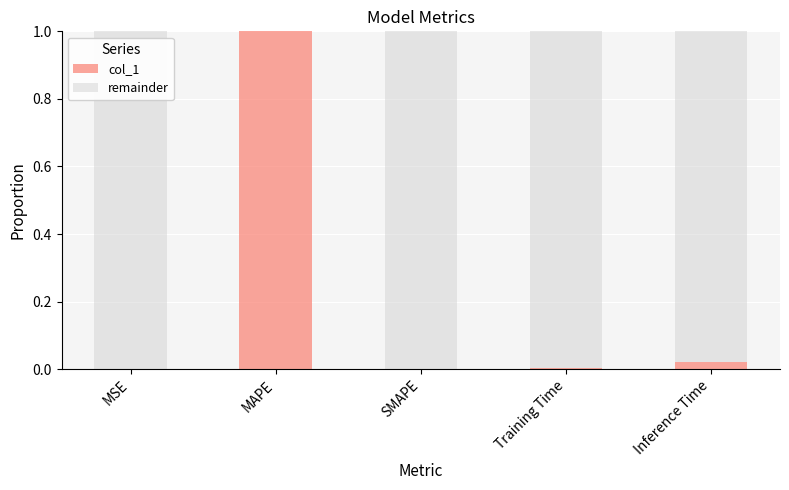

Is it true that col_1 equals 0.0 at MSE?

True